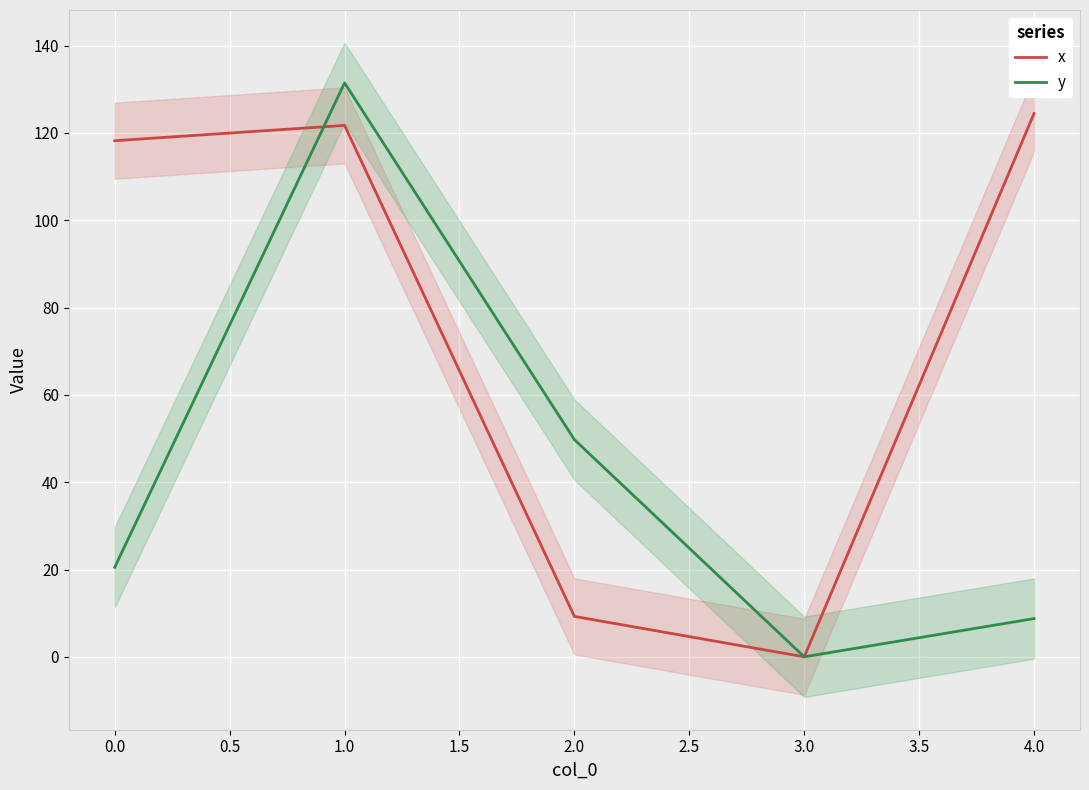

How many lines are shown in the chart?

2